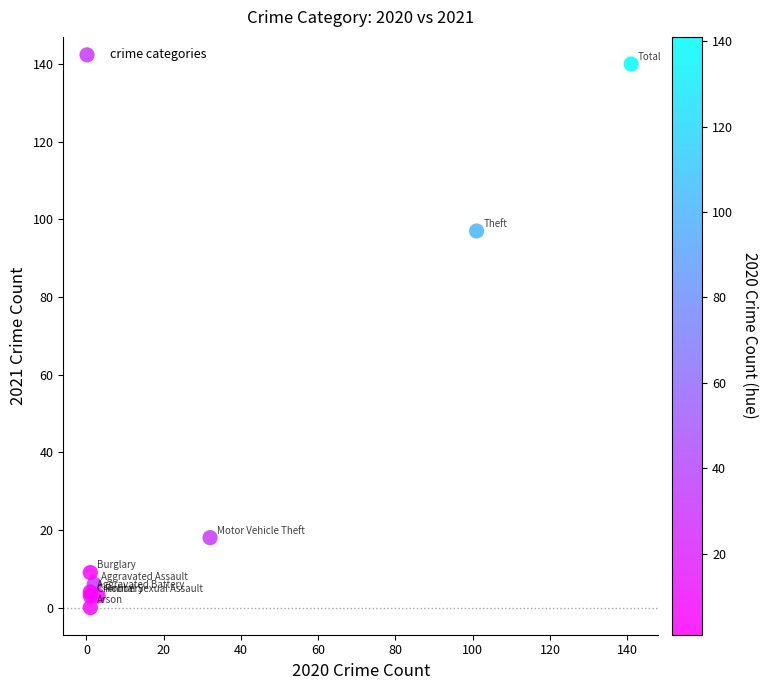

What Y value in the scatter plot is closest to 70?

97